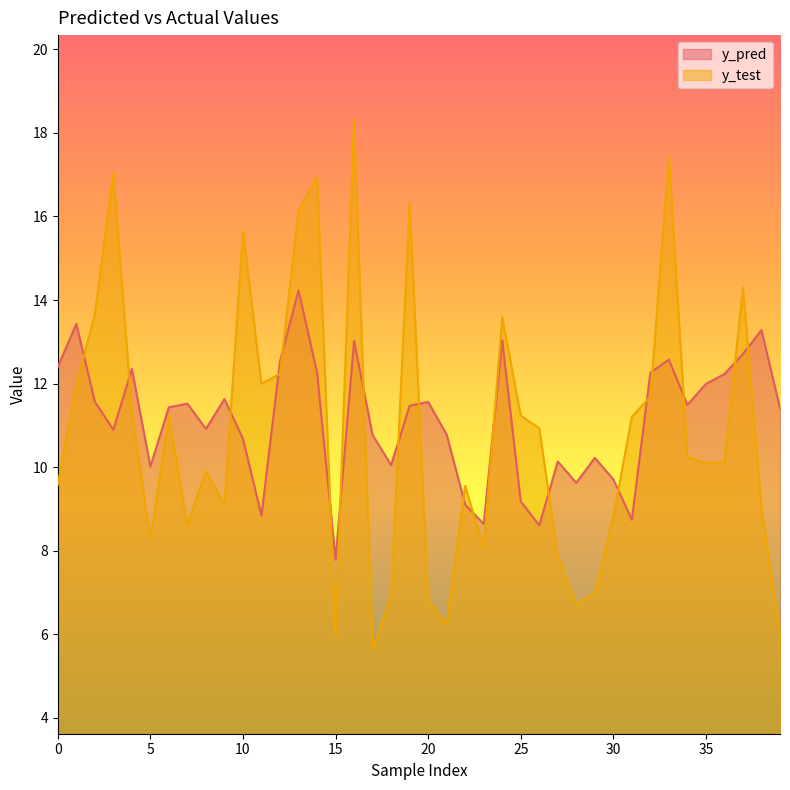

Reading left to right, list all the values displayed in this chart.

y_pred: 12.4	13.4	11.6	10.9	12.4	10.0	11.4	11.5	10.9	11.6	10.7	8.8	12.5	14.2	12.3	7.8	13.0	10.8	10.1	11.5	11.6	10.8	9.1	8.6	13.0	9.2	8.6	10.1	9.6	10.2	9.7	8.7	12.3	12.6	11.5	12.0	12.2	12.7	13.3	11.4
y_test: 9.6	12.0	13.7	17.0	11.3	8.3	11.2	8.6	9.9	9.1	15.6	12.0	12.2	16.1	17.0	6.0	18.3	5.6	6.9	16.3	6.8	6.2	9.6	8.1	13.6	11.2	10.9	7.9	6.7	7.0	8.8	11.2	11.7	17.4	10.2	10.1	10.1	14.3	9.0	6.0